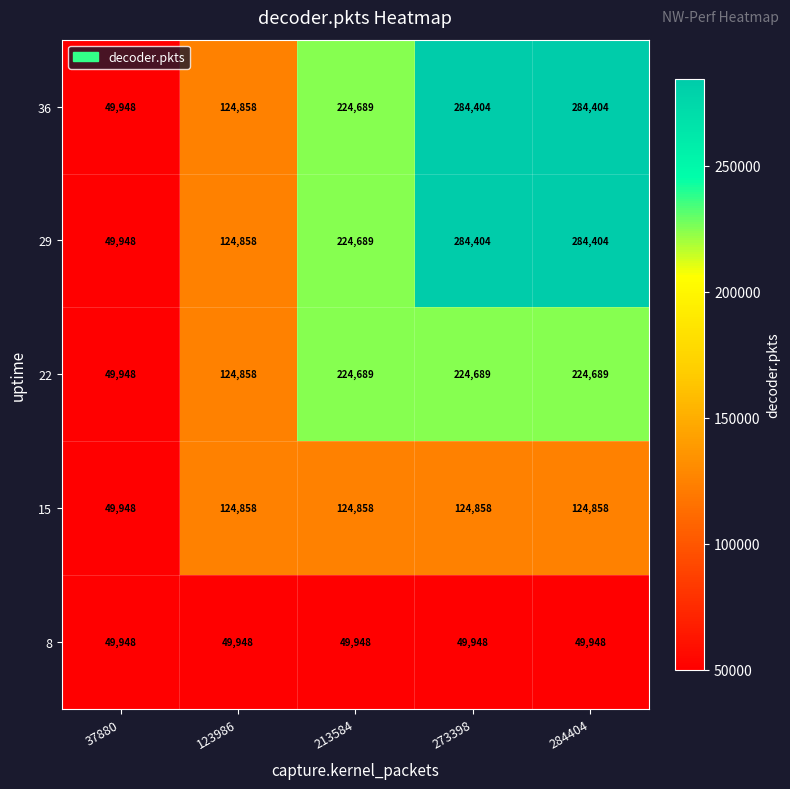

What is the sum of the 15 values at 284404 and 123986?

249716